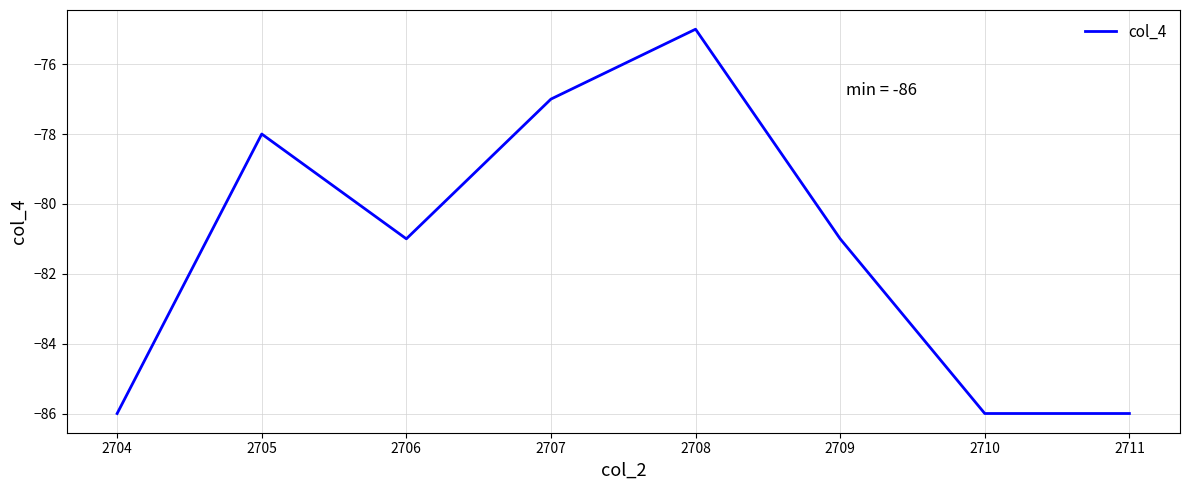

At which category does the chart reach its peak across all series?

2708